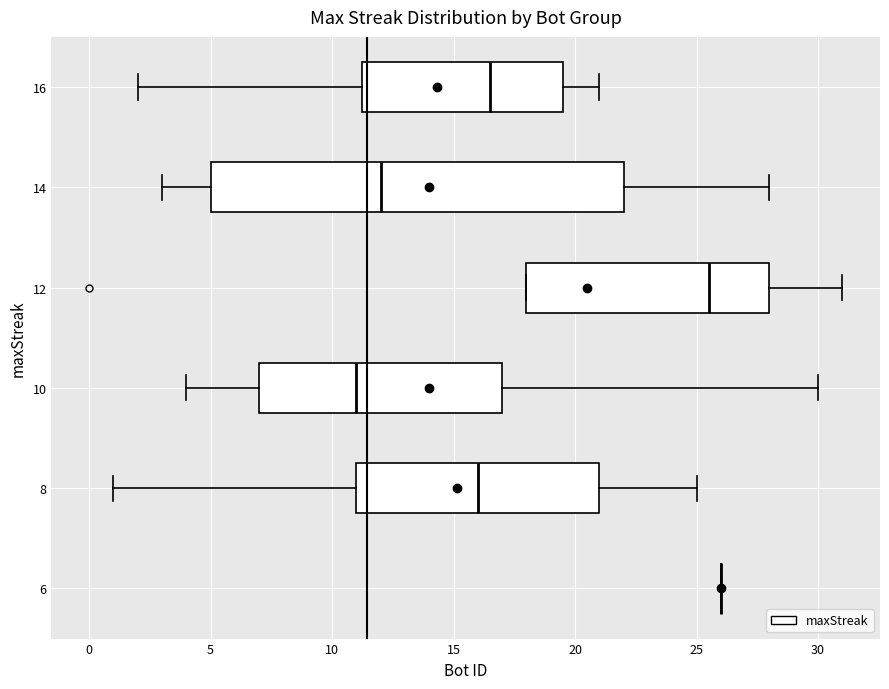

Reading bottom to top, read every box against the x-axis: the position of its median line, the range the box covers, and the ends of its whiskers. The values are not printed on the chart, so give them approximately, as read against the axis.

6: box collapsed to a line at 26.0, whiskers 26.0 to 26.0
8: median 16.0, box 11.0 to 21.0, whiskers 1.0 to 25.0
10: median 11.0, box 7.0 to 17.0, whiskers 4.0 to 30.0
12: median 25.5, box 18.0 to 28.0, whiskers 18.0 to 31.0
14: median 12.0, box 5.0 to 22.0, whiskers 3.0 to 28.0
16: median 16.5, box 11.5 to 19.5, whiskers 2.0 to 21.0